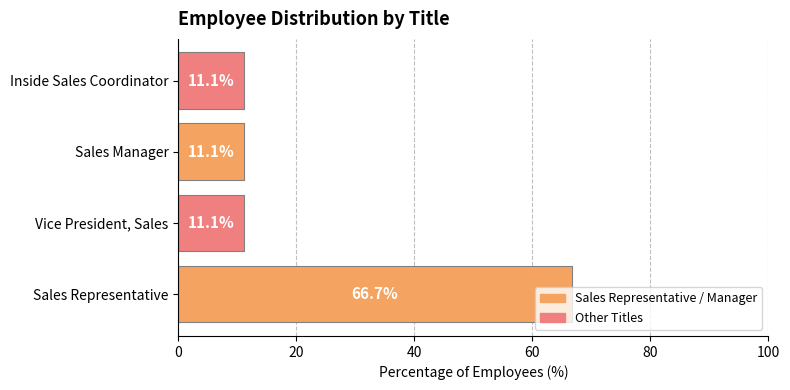

What is the smallest value displayed?

11.1